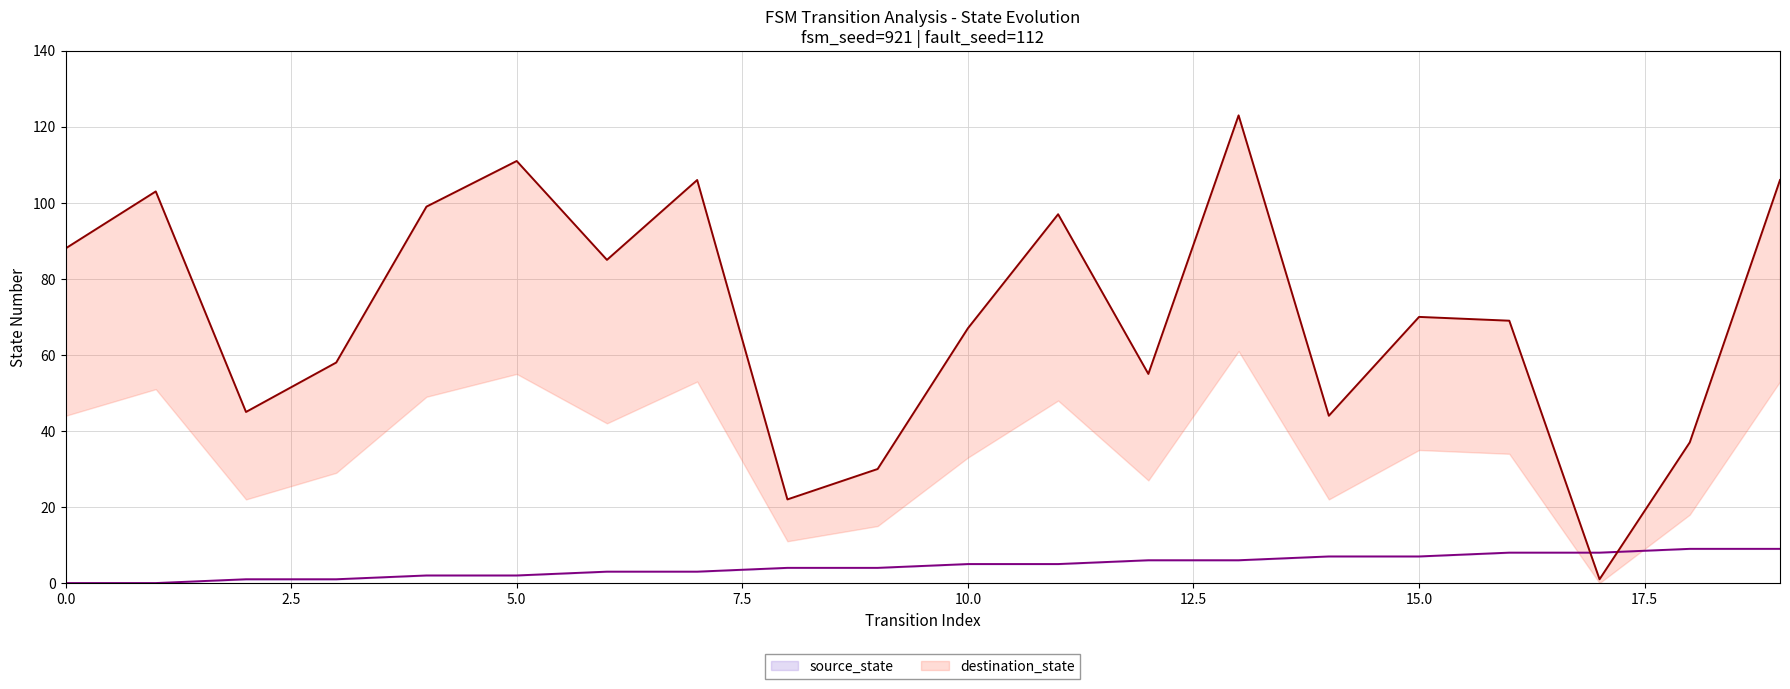

Which series ends up on top after the final intersection of destination_state and source_state?

destination_state